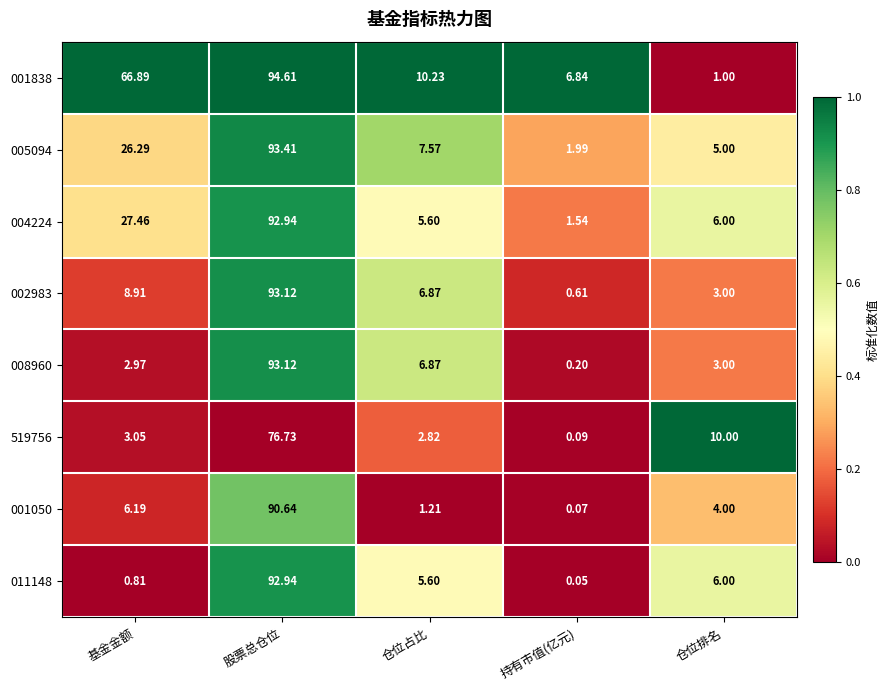

At which label is 001838 closest to 47?

基金金额